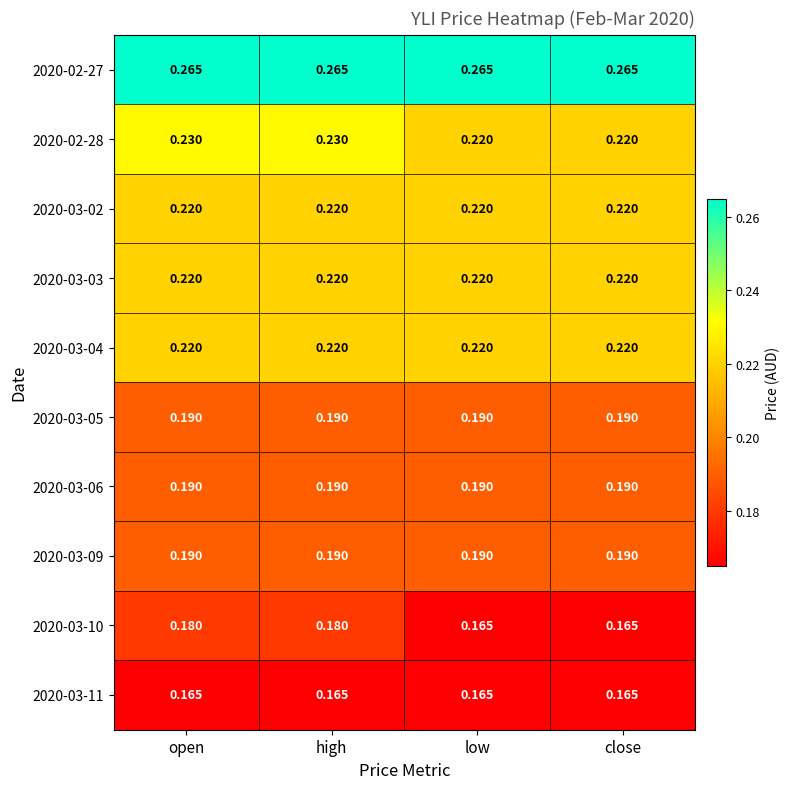

Is the value of 2020-03-10 at open greater than the value of 2020-03-05 at open?

No